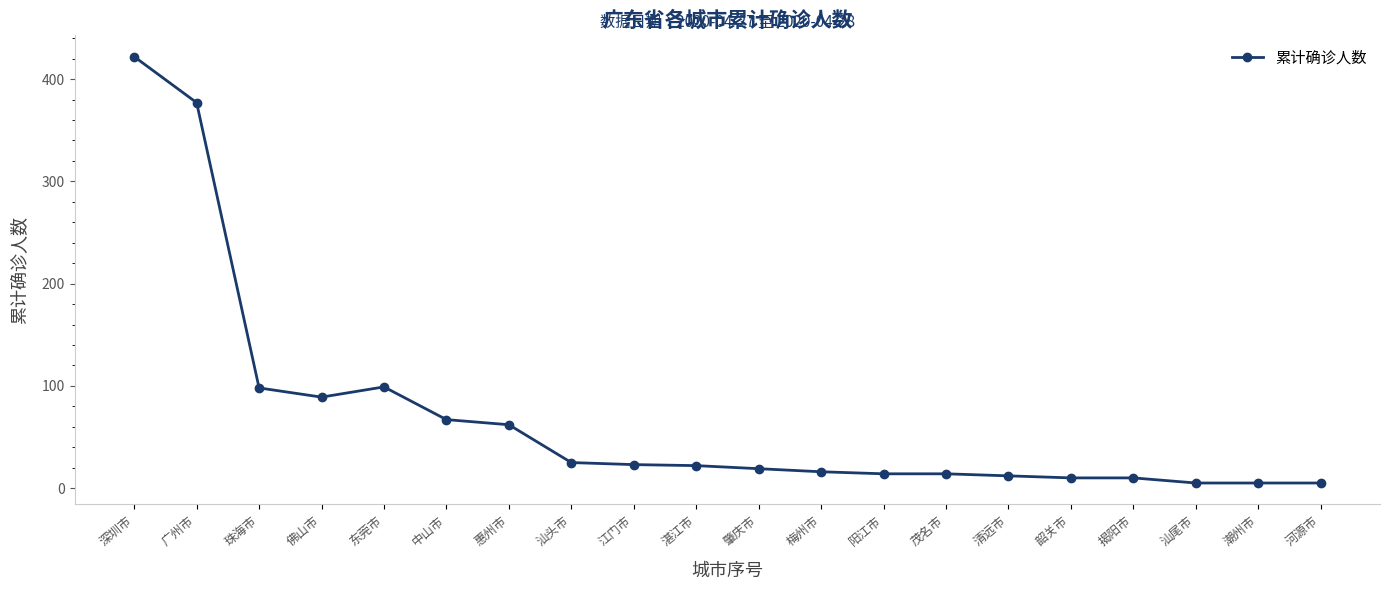

Which has a higher value, 广州市 or 东莞市?

广州市